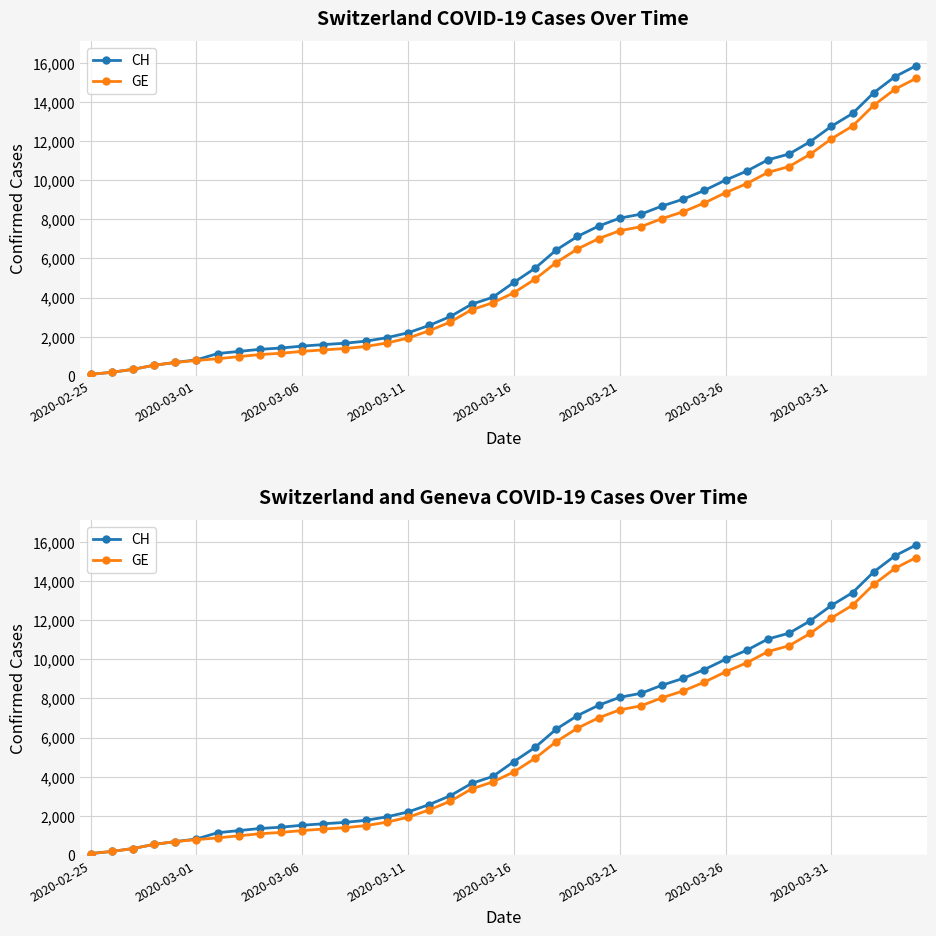

The value of CH at 24 is 7654. True or false?

True